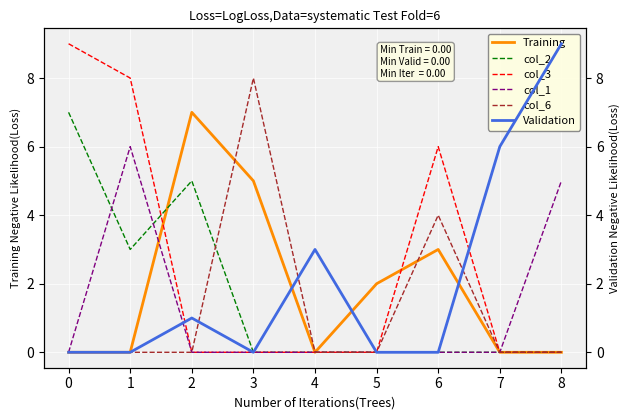

The col_3 series shows -6 at 3. True or false?

False